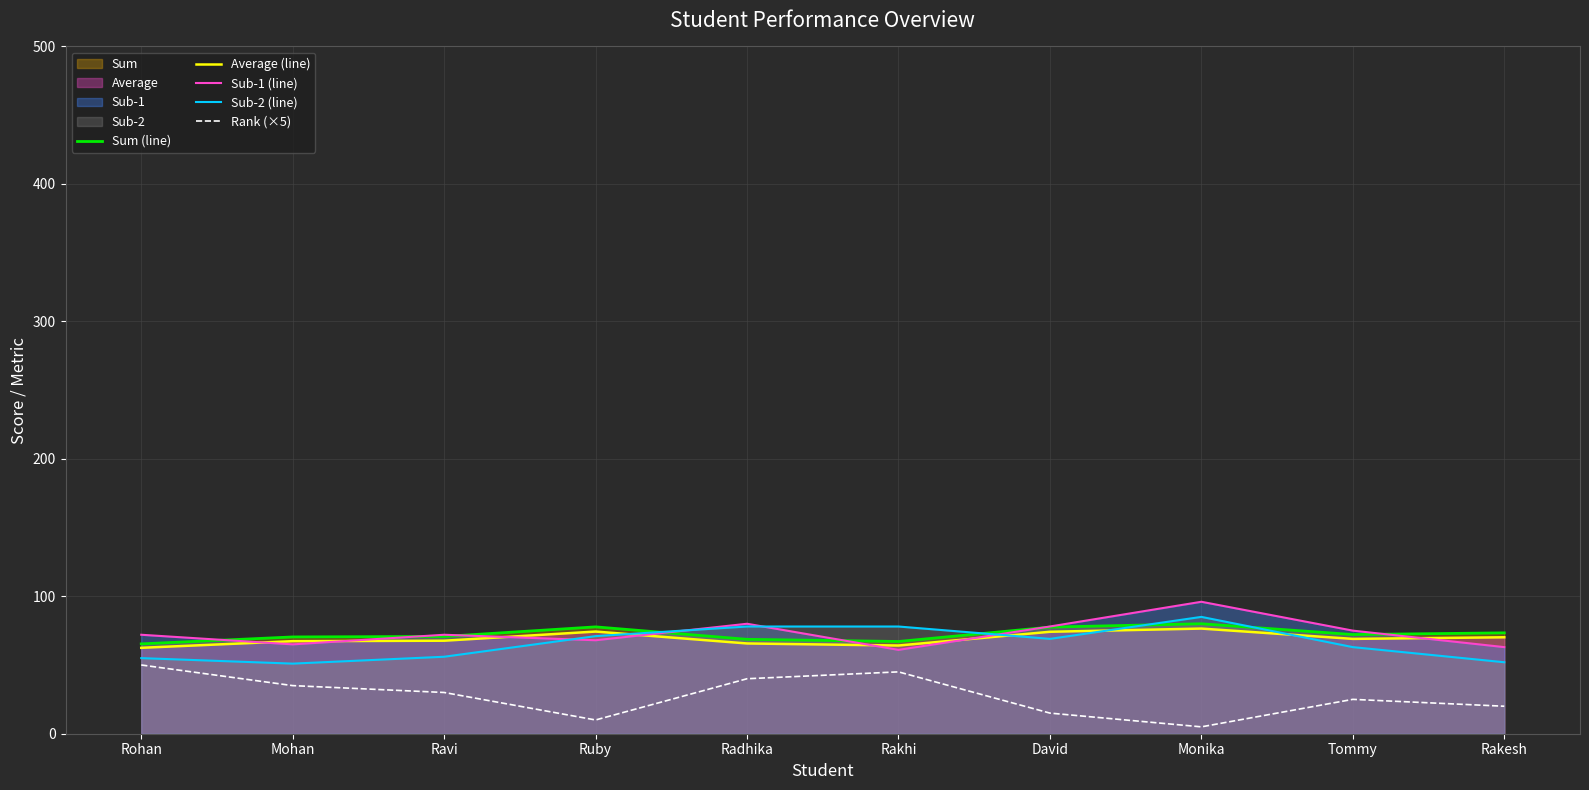

Which series has the largest total across all categories?

Sub-1 (line)